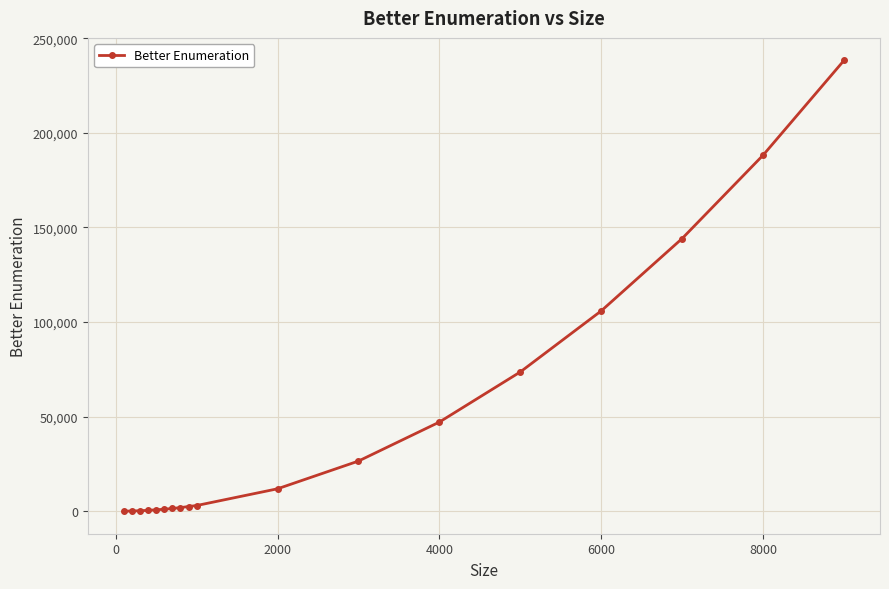

What is the average value?

47077